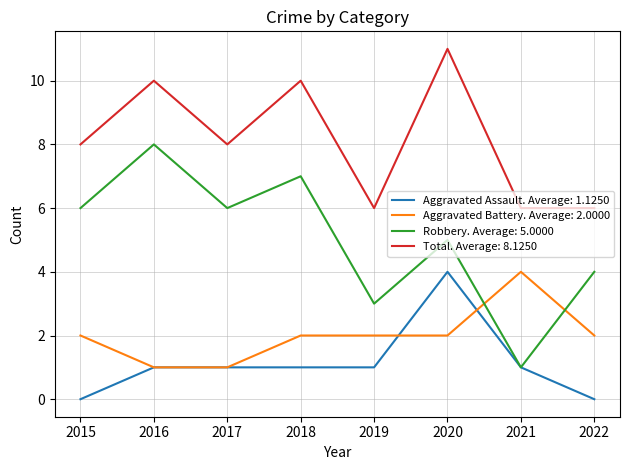

Is the value of Total. Average: 8.1250 at 2015 greater than the value of Aggravated Assault. Average: 1.1250 at 2018?

Yes